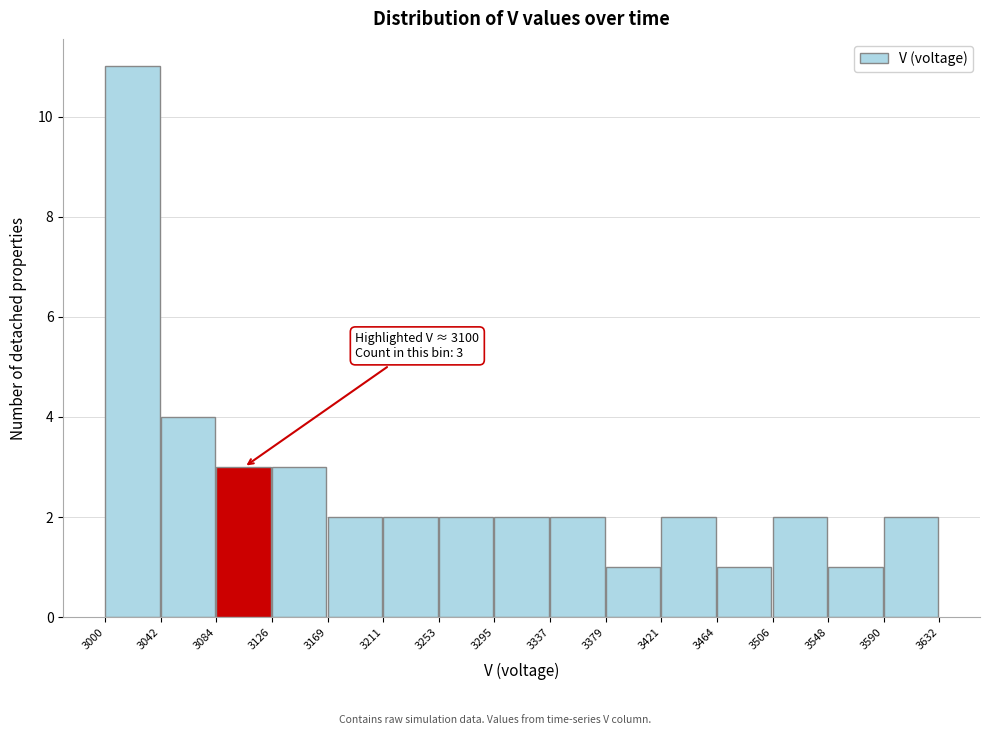

Over which range of the x-axis is the bar tallest?

3000 to 3042